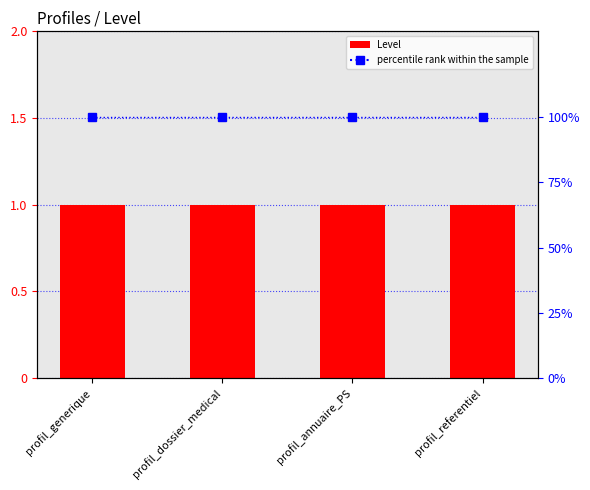

Rank the categories by Level value from lowest to highest.

profil_generique, profil_dossier_medical, profil_annuaire_PS, profil_referentiel